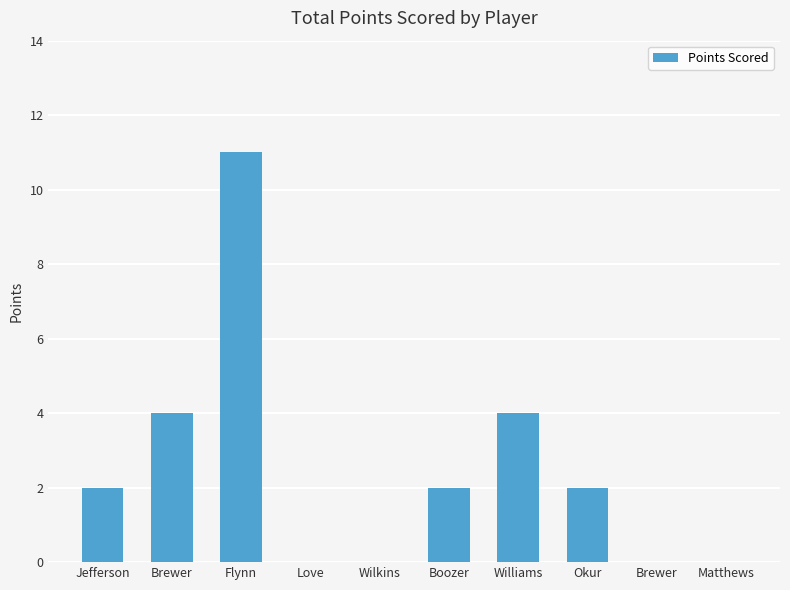

Rank the categories by value from lowest to highest.

Love, Wilkins, Brewer, Matthews, Jefferson, Boozer, Okur, Brewer, Williams, Flynn